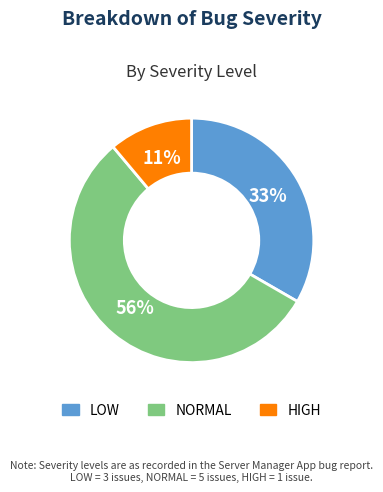

Count the number of slices in the pie.

3